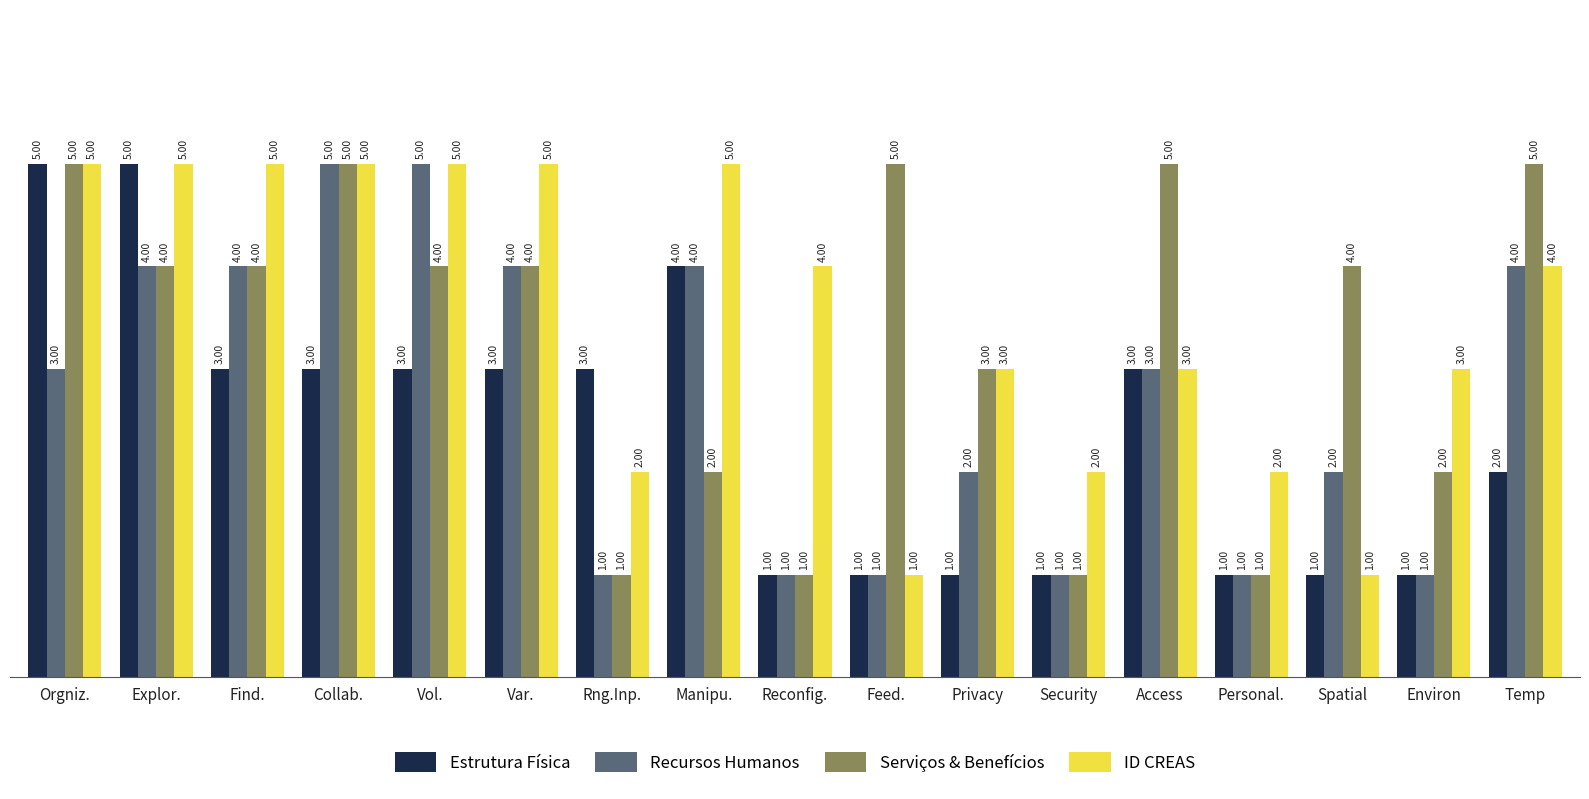

Reading left to right, extract all data points from this chart.

Estrutura Física: 5	5	3	3	3	3	3	4	1	1	1	1	3	1	1	1	2
Recursos Humanos: 3	4	4	5	5	4	1	4	1	1	2	1	3	1	2	1	4
Serviços & Benefícios: 5	4	4	5	4	4	1	2	1	5	3	1	5	1	4	2	5
ID CREAS: 5	5	5	5	5	5	2	5	4	1	3	2	3	2	1	3	4